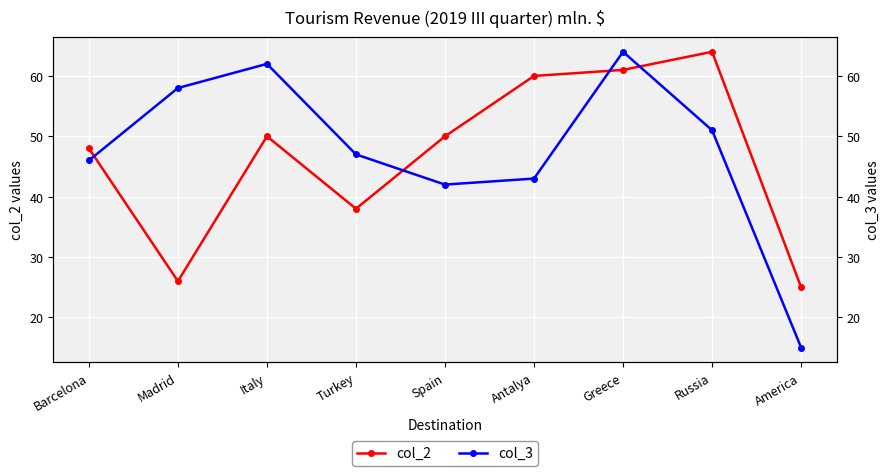

Rank the series by their average value, from highest to lowest.

col_3, col_2